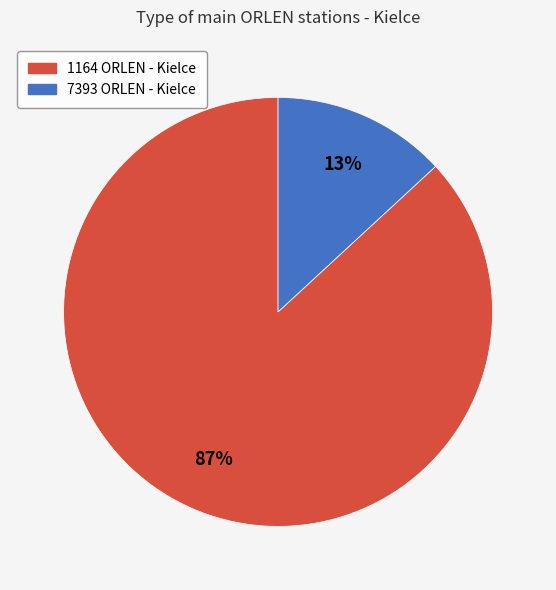

Do 1164 ORLEN - Kielce and 7393 ORLEN - Kielce together represent more than half of the pie?

Yes